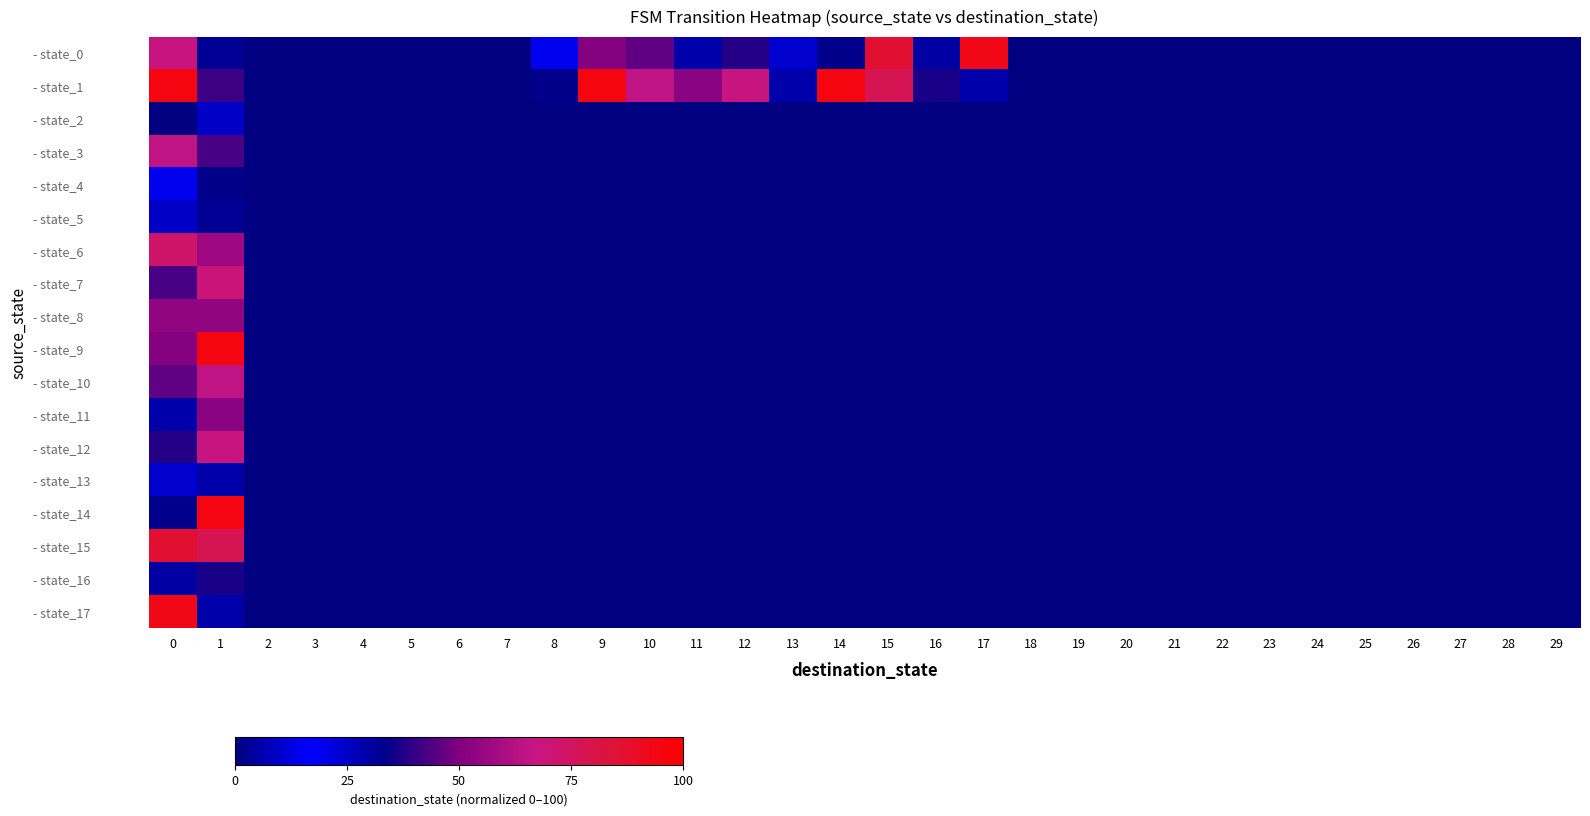

Reading left to right, what are all the values shown in this chart?

- state_0: 0=68.3	1=31.7	2=0.0	3=0.0	4=0.0	5=0.0	6=0.0	7=0.0	8=19.0	9=50.8	10=46.0	11=28.6	12=38.1	13=23.8	14=33.3	15=85.7	16=4.8	17=93.7	18=0.0	19=0.0	20=0.0	21=0.0	22=0.0	23=0.0	24=0.0	25=0.0	26=0.0	27=0.0	28=0.0	29=0.0
- state_1: 0=95.2	1=41.3	2=0.0	3=0.0	4=0.0	5=0.0	6=0.0	7=0.0	8=33.3	9=95.2	10=65.1	11=52.4	12=68.3	13=28.6	14=95.2	15=77.8	16=36.5	17=28.6	18=0.0	19=0.0	20=0.0	21=0.0	22=0.0	23=0.0	24=0.0	25=0.0	26=0.0	27=0.0	28=0.0	29=0.0
- state_2: 0=0.0	1=9.5	2=0.0	3=0.0	4=0.0	5=0.0	6=0.0	7=0.0	8=0.0	9=0.0	10=0.0	11=0.0	12=0.0	13=0.0	14=0.0	15=0.0	16=0.0	17=0.0	18=0.0	19=0.0	20=0.0	21=0.0	22=0.0	23=0.0	24=0.0	25=0.0	26=0.0	27=0.0	28=0.0	29=0.0
- state_3: 0=65.1	1=42.9	2=0.0	3=0.0	4=0.0	5=0.0	6=0.0	7=0.0	8=0.0	9=0.0	10=0.0	11=0.0	12=0.0	13=0.0	14=0.0	15=0.0	16=0.0	17=0.0	18=0.0	19=0.0	20=0.0	21=0.0	22=0.0	23=0.0	24=0.0	25=0.0	26=0.0	27=0.0	28=0.0	29=0.0
- state_4: 0=19.0	1=33.3	2=0.0	3=0.0	4=0.0	5=0.0	6=0.0	7=0.0	8=0.0	9=0.0	10=0.0	11=0.0	12=0.0	13=0.0	14=0.0	15=0.0	16=0.0	17=0.0	18=0.0	19=0.0	20=0.0	21=0.0	22=0.0	23=0.0	24=0.0	25=0.0	26=0.0	27=0.0	28=0.0	29=0.0
- state_5: 0=9.5	1=31.7	2=0.0	3=0.0	4=0.0	5=0.0	6=0.0	7=0.0	8=0.0	9=0.0	10=0.0	11=0.0	12=0.0	13=0.0	14=0.0	15=0.0	16=0.0	17=0.0	18=0.0	19=0.0	20=0.0	21=0.0	22=0.0	23=0.0	24=0.0	25=0.0	26=0.0	27=0.0	28=0.0	29=0.0
- state_6: 0=73.0	1=57.1	2=0.0	3=0.0	4=0.0	5=0.0	6=0.0	7=0.0	8=0.0	9=0.0	10=0.0	11=0.0	12=0.0	13=0.0	14=0.0	15=0.0	16=0.0	17=0.0	18=0.0	19=0.0	20=0.0	21=0.0	22=0.0	23=0.0	24=0.0	25=0.0	26=0.0	27=0.0	28=0.0	29=0.0
- state_7: 0=42.9	1=69.8	2=0.0	3=0.0	4=0.0	5=0.0	6=0.0	7=0.0	8=0.0	9=0.0	10=0.0	11=0.0	12=0.0	13=0.0	14=0.0	15=0.0	16=0.0	17=0.0	18=0.0	19=0.0	20=0.0	21=0.0	22=0.0	23=0.0	24=0.0	25=0.0	26=0.0	27=0.0	28=0.0	29=0.0
- state_8: 0=54.0	1=54.0	2=0.0	3=0.0	4=0.0	5=0.0	6=0.0	7=0.0	8=0.0	9=0.0	10=0.0	11=0.0	12=0.0	13=0.0	14=0.0	15=0.0	16=0.0	17=0.0	18=0.0	19=0.0	20=0.0	21=0.0	22=0.0	23=0.0	24=0.0	25=0.0	26=0.0	27=0.0	28=0.0	29=0.0
- state_9: 0=50.8	1=95.2	2=0.0	3=0.0	4=0.0	5=0.0	6=0.0	7=0.0	8=0.0	9=0.0	10=0.0	11=0.0	12=0.0	13=0.0	14=0.0	15=0.0	16=0.0	17=0.0	18=0.0	19=0.0	20=0.0	21=0.0	22=0.0	23=0.0	24=0.0	25=0.0	26=0.0	27=0.0	28=0.0	29=0.0
- state_10: 0=46.0	1=65.1	2=0.0	3=0.0	4=0.0	5=0.0	6=0.0	7=0.0	8=0.0	9=0.0	10=0.0	11=0.0	12=0.0	13=0.0	14=0.0	15=0.0	16=0.0	17=0.0	18=0.0	19=0.0	20=0.0	21=0.0	22=0.0	23=0.0	24=0.0	25=0.0	26=0.0	27=0.0	28=0.0	29=0.0
- state_11: 0=28.6	1=52.4	2=0.0	3=0.0	4=0.0	5=0.0	6=0.0	7=0.0	8=0.0	9=0.0	10=0.0	11=0.0	12=0.0	13=0.0	14=0.0	15=0.0	16=0.0	17=0.0	18=0.0	19=0.0	20=0.0	21=0.0	22=0.0	23=0.0	24=0.0	25=0.0	26=0.0	27=0.0	28=0.0	29=0.0
- state_12: 0=38.1	1=68.3	2=0.0	3=0.0	4=0.0	5=0.0	6=0.0	7=0.0	8=0.0	9=0.0	10=0.0	11=0.0	12=0.0	13=0.0	14=0.0	15=0.0	16=0.0	17=0.0	18=0.0	19=0.0	20=0.0	21=0.0	22=0.0	23=0.0	24=0.0	25=0.0	26=0.0	27=0.0	28=0.0	29=0.0
- state_13: 0=23.8	1=28.6	2=0.0	3=0.0	4=0.0	5=0.0	6=0.0	7=0.0	8=0.0	9=0.0	10=0.0	11=0.0	12=0.0	13=0.0	14=0.0	15=0.0	16=0.0	17=0.0	18=0.0	19=0.0	20=0.0	21=0.0	22=0.0	23=0.0	24=0.0	25=0.0	26=0.0	27=0.0	28=0.0	29=0.0
- state_14: 0=33.3	1=95.2	2=0.0	3=0.0	4=0.0	5=0.0	6=0.0	7=0.0	8=0.0	9=0.0	10=0.0	11=0.0	12=0.0	13=0.0	14=0.0	15=0.0	16=0.0	17=0.0	18=0.0	19=0.0	20=0.0	21=0.0	22=0.0	23=0.0	24=0.0	25=0.0	26=0.0	27=0.0	28=0.0	29=0.0
- state_15: 0=85.7	1=77.8	2=0.0	3=0.0	4=0.0	5=0.0	6=0.0	7=0.0	8=0.0	9=0.0	10=0.0	11=0.0	12=0.0	13=0.0	14=0.0	15=0.0	16=0.0	17=0.0	18=0.0	19=0.0	20=0.0	21=0.0	22=0.0	23=0.0	24=0.0	25=0.0	26=0.0	27=0.0	28=0.0	29=0.0
- state_16: 0=4.8	1=36.5	2=0.0	3=0.0	4=0.0	5=0.0	6=0.0	7=0.0	8=0.0	9=0.0	10=0.0	11=0.0	12=0.0	13=0.0	14=0.0	15=0.0	16=0.0	17=0.0	18=0.0	19=0.0	20=0.0	21=0.0	22=0.0	23=0.0	24=0.0	25=0.0	26=0.0	27=0.0	28=0.0	29=0.0
- state_17: 0=93.7	1=28.6	2=0.0	3=0.0	4=0.0	5=0.0	6=0.0	7=0.0	8=0.0	9=0.0	10=0.0	11=0.0	12=0.0	13=0.0	14=0.0	15=0.0	16=0.0	17=0.0	18=0.0	19=0.0	20=0.0	21=0.0	22=0.0	23=0.0	24=0.0	25=0.0	26=0.0	27=0.0	28=0.0	29=0.0